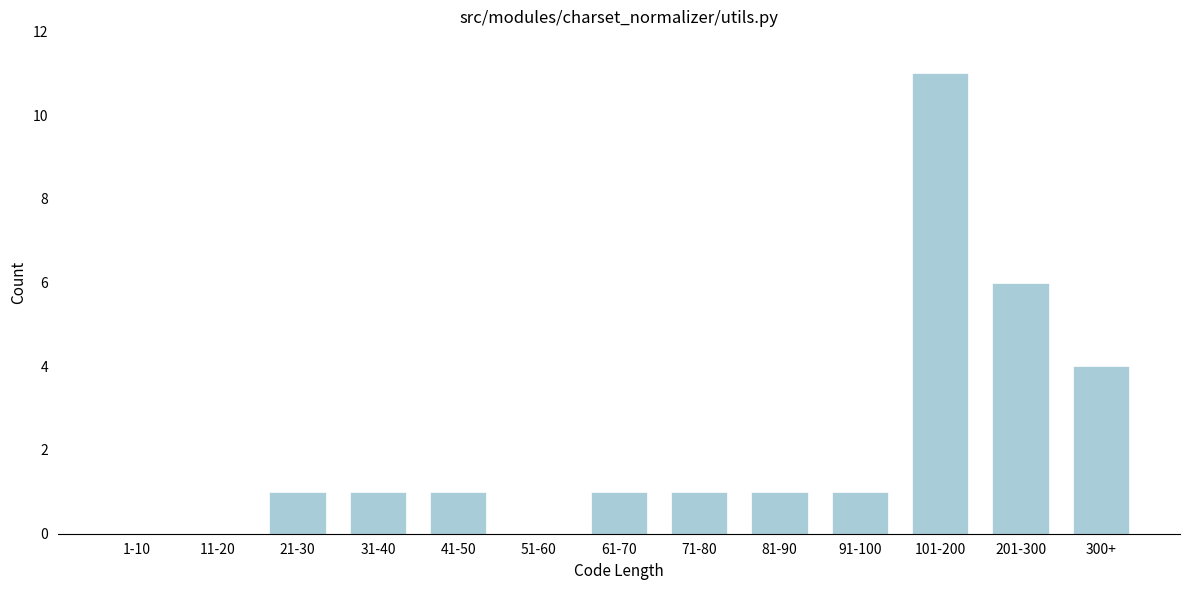

Reading left to right, transcribe all the data shown in this chart.

1-10=0	11-20=0	21-30=1	31-40=1	41-50=1	51-60=0	61-70=1	71-80=1	81-90=1	91-100=1	101-200=11	201-300=6	300+=4